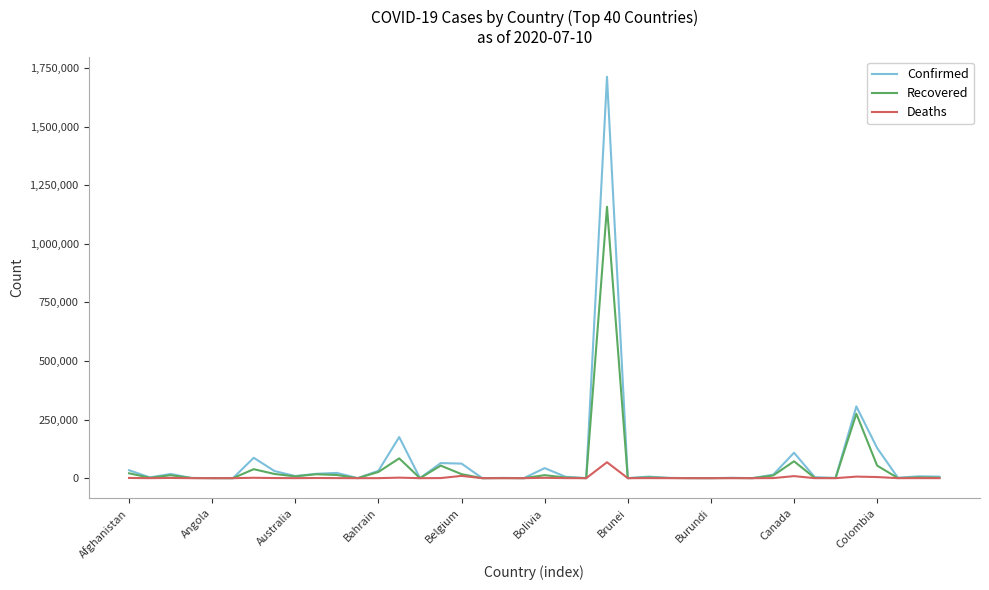

Rank the series by their maximum value, from lowest to highest.

Deaths, Recovered, Confirmed